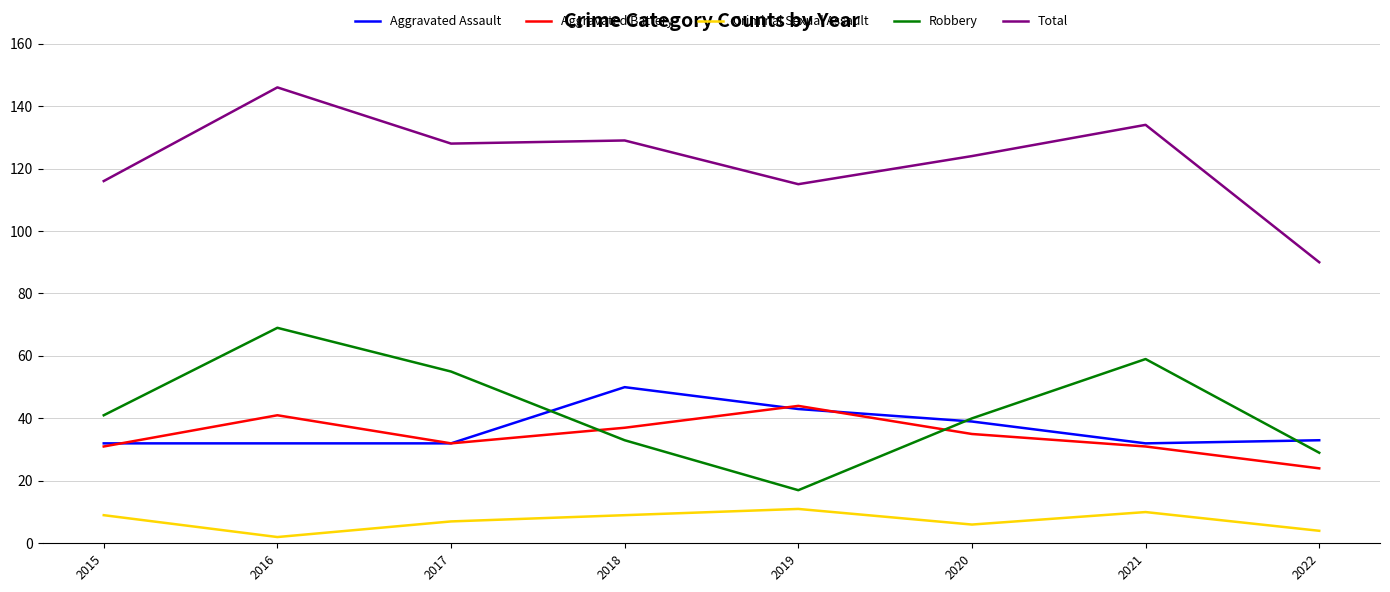

Reading left to right, list all the values displayed in this chart.

Aggravated Assault: 32	32	32	50	43	39	32	33
Aggravated Battery: 31	41	32	37	44	35	31	24
Criminal Sexual Assault: 9	2	7	9	11	6	10	4
Robbery: 41	69	55	33	17	40	59	29
Total: 116	146	128	129	115	124	134	90